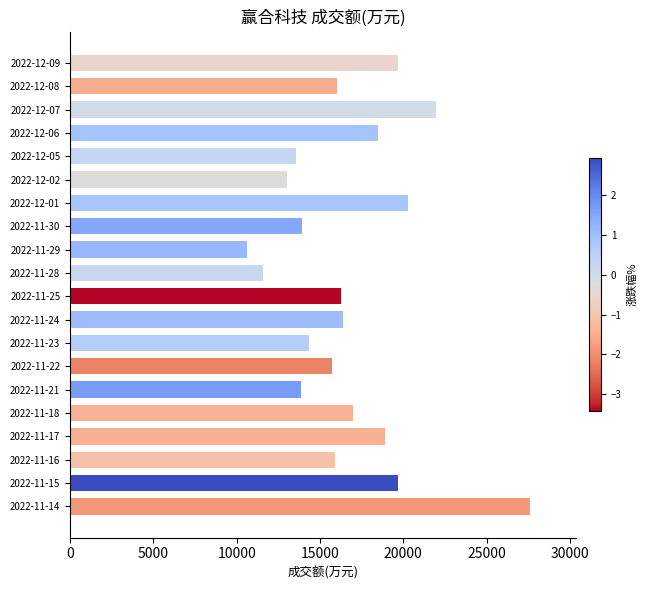

At which category does the chart reach its minimum across all series?

2022-11-29